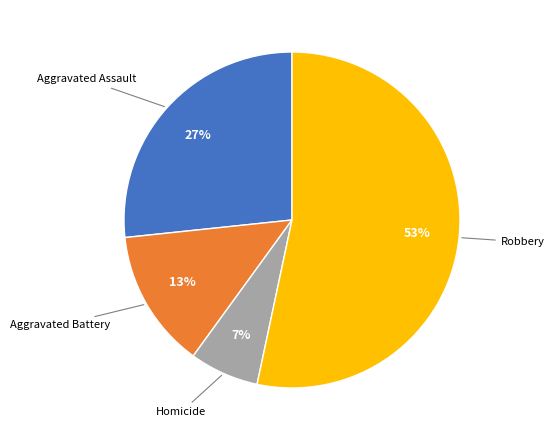

Is there a majority slice in this chart?

Yes